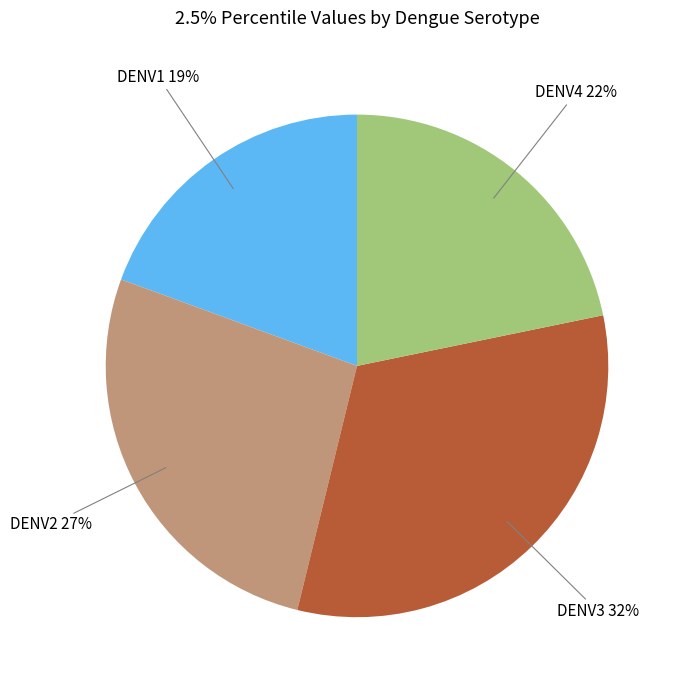

Is there a majority slice in this chart?

No